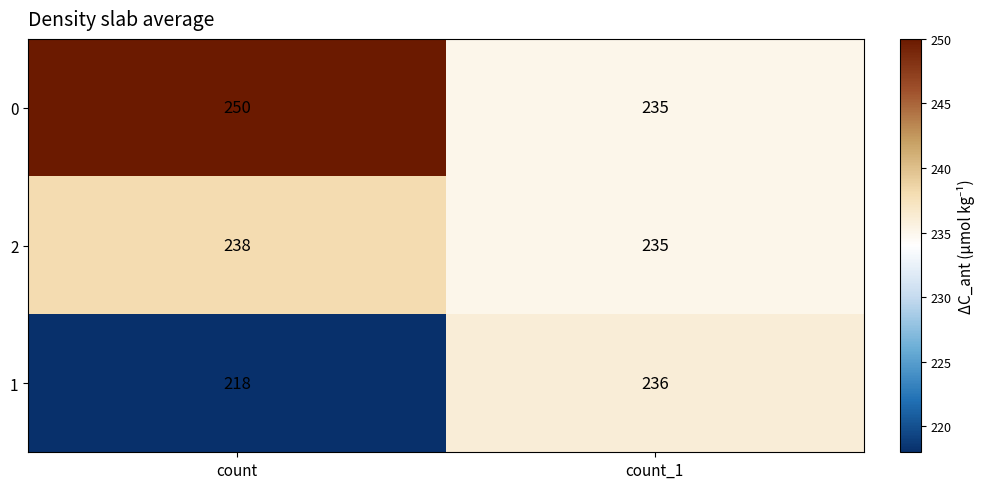

Reading right to left, extract all data points from this chart.

0: count_1=235	count=250
2: count_1=235	count=238
1: count_1=236	count=218